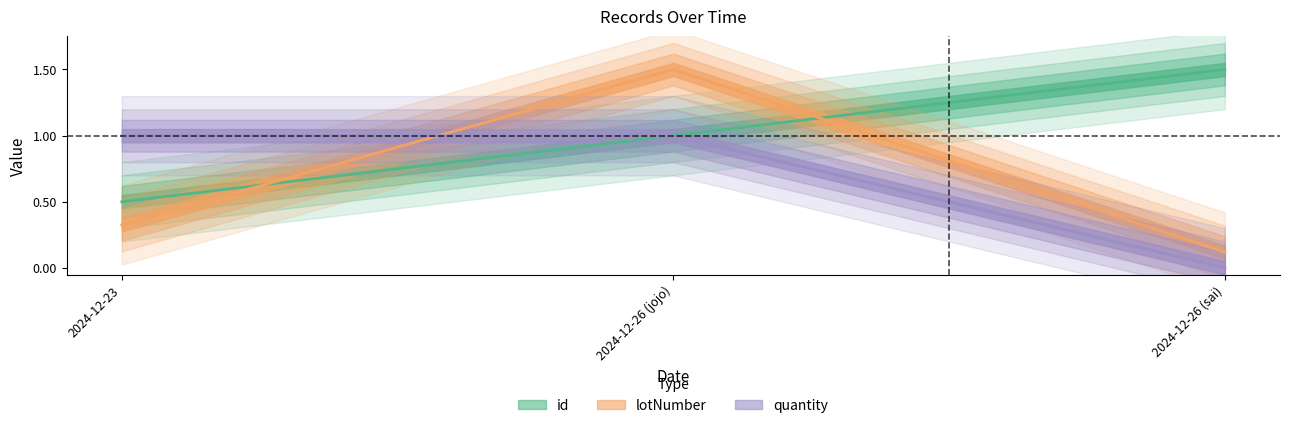

How many categories are shown in the chart?

3